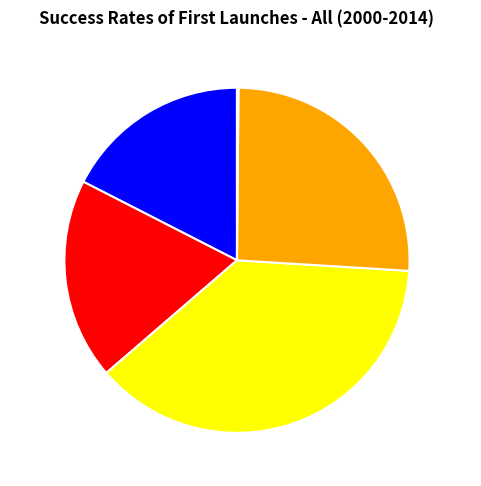

Is the sum of MSE and MAPE greater than half?

No